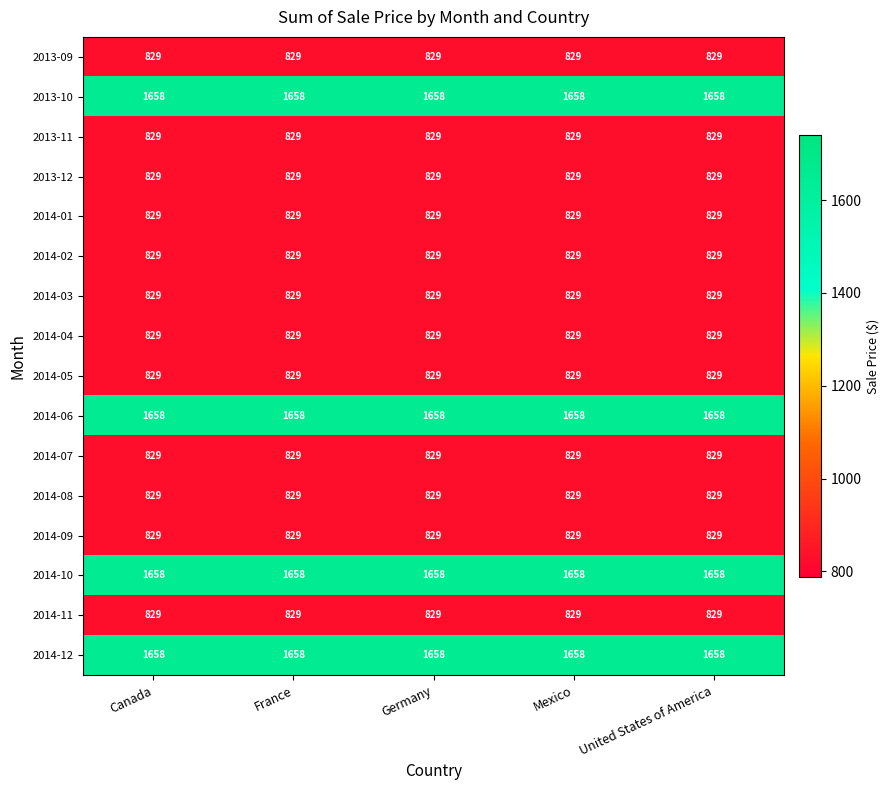

What is the minimum value for 2014-11?

829